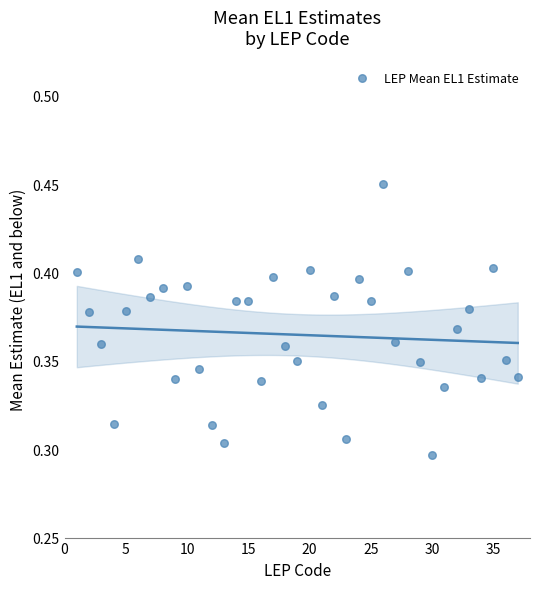

What is the range of X values (max minus min)?

36.0